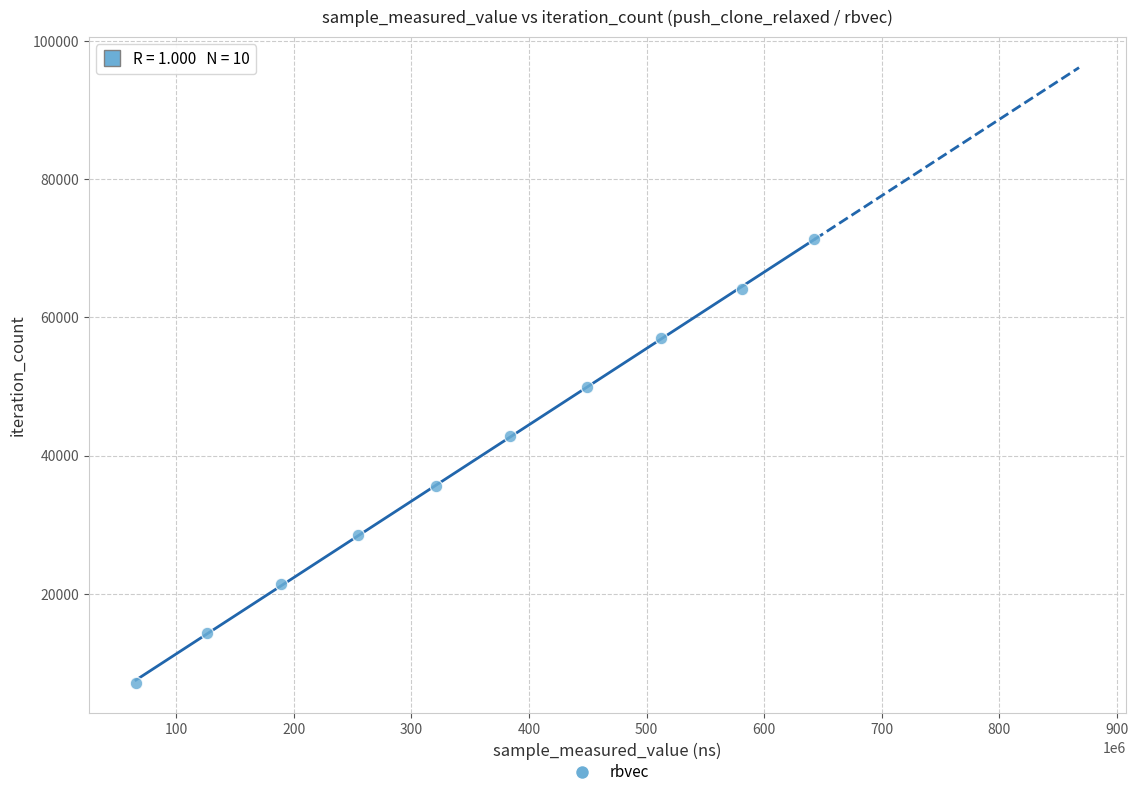

What is the average X value?

352588399